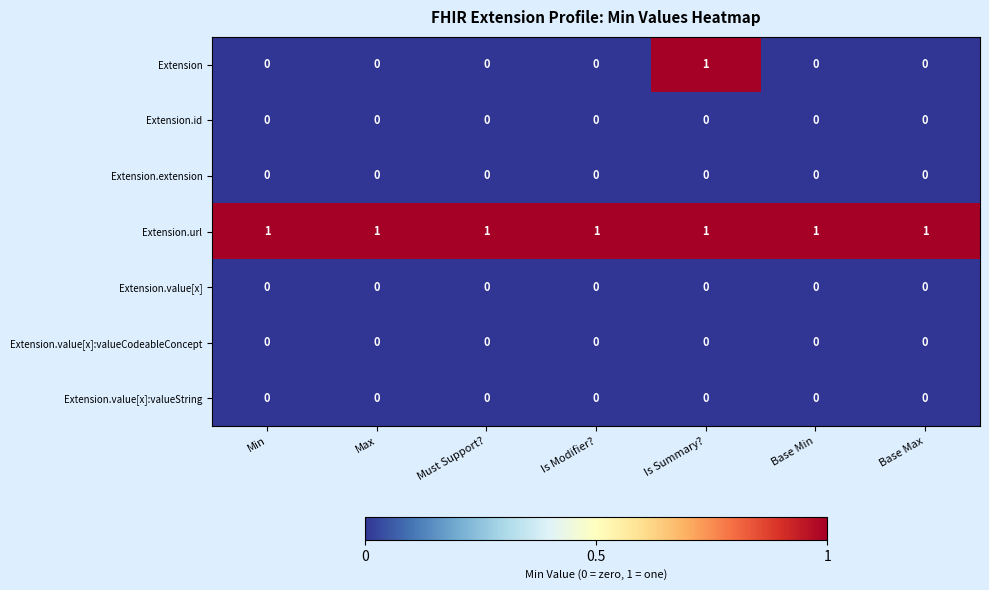

True or false: Extension.value[x]:valueString has a value of 0 at Must Support?.

True